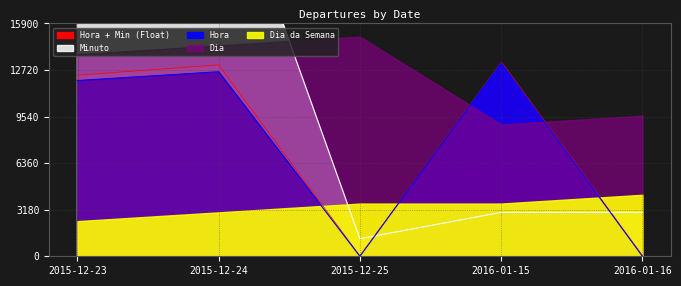

True or false: Minuto has more than 1 points higher than both neighbors.

False